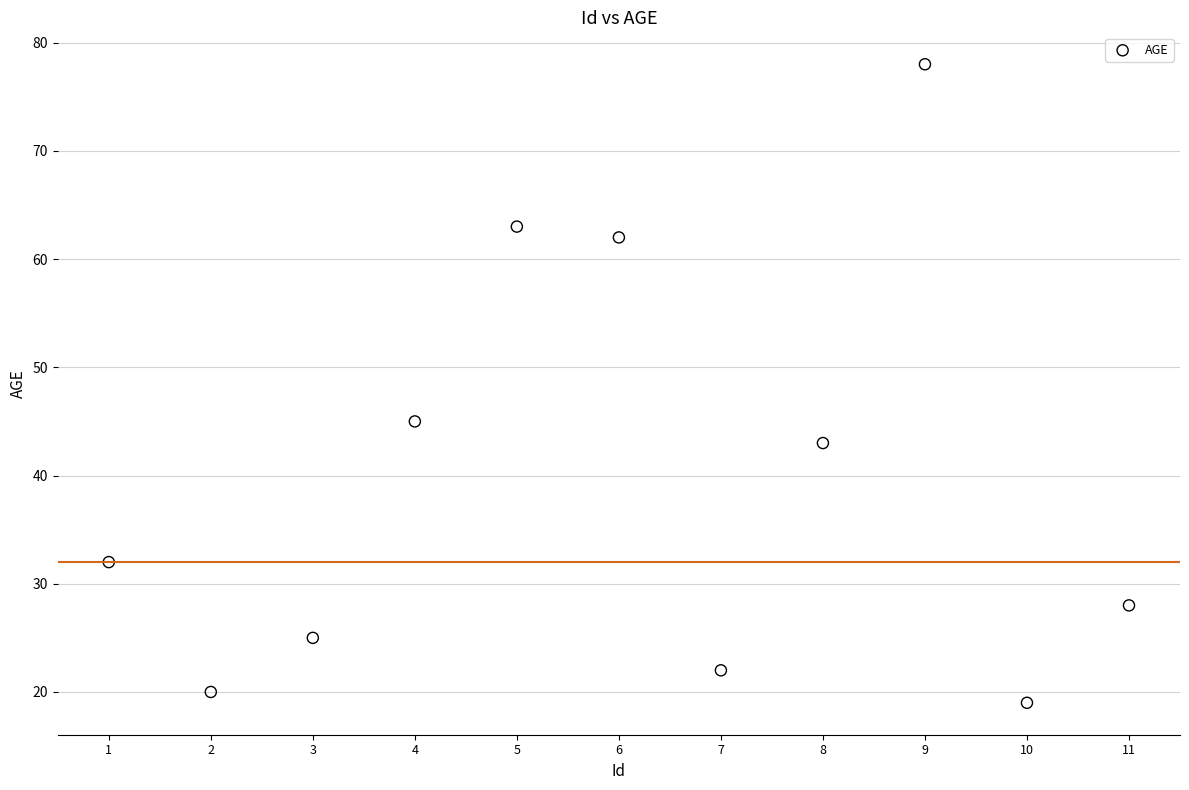

What is the average Y value?

40